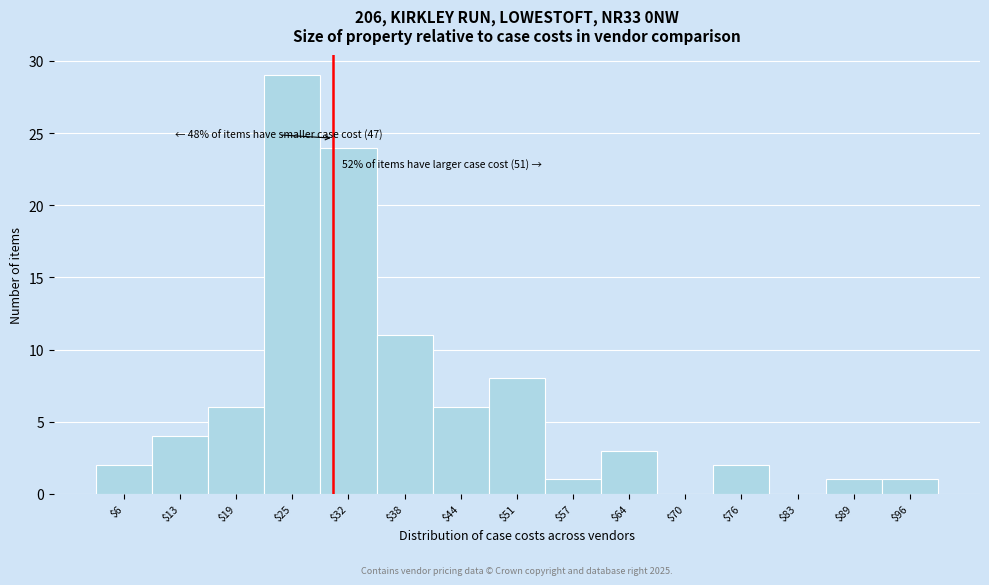

Over which range of the x-axis is the bar tallest?

22 to 29